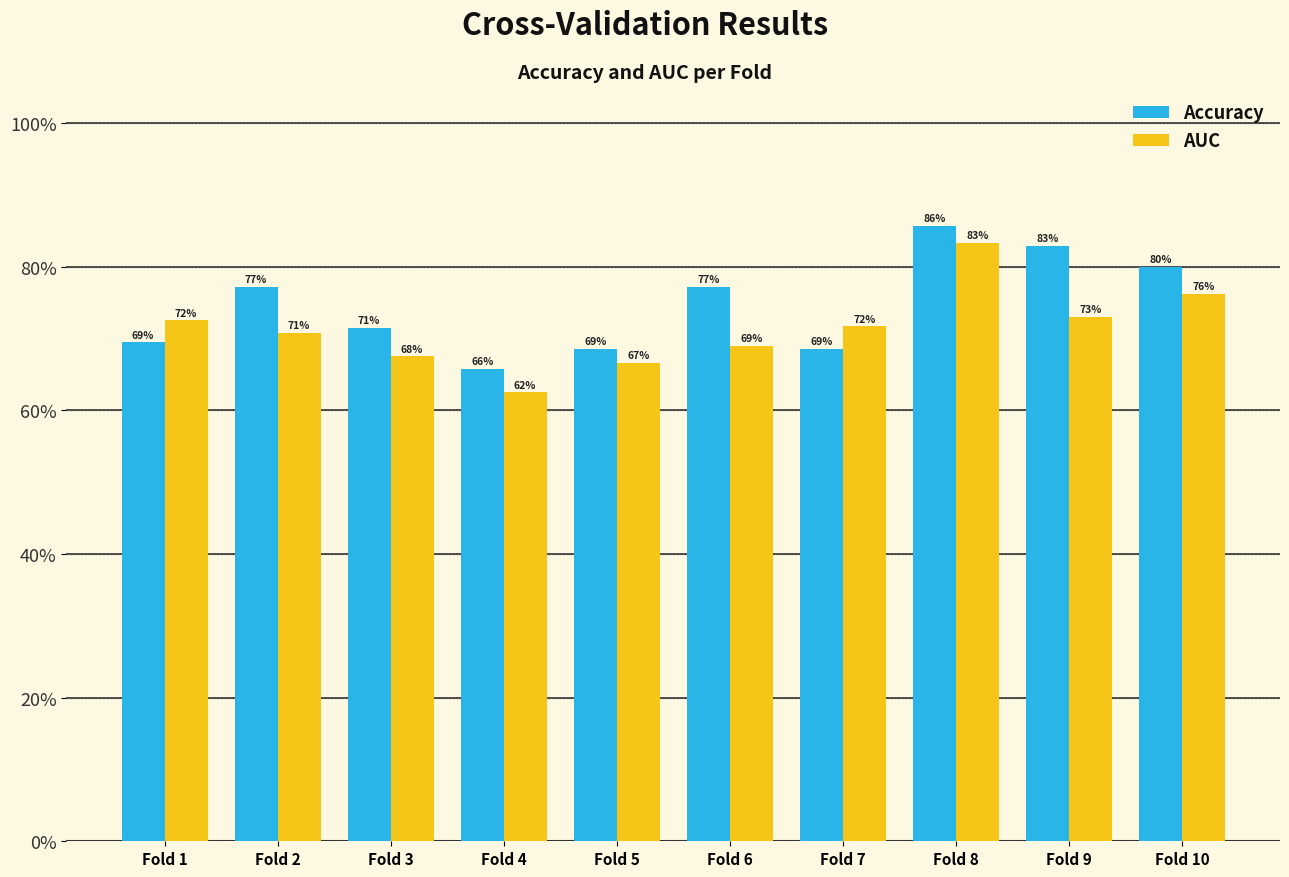

What are all the series names shown in the legend?

Accuracy, AUC